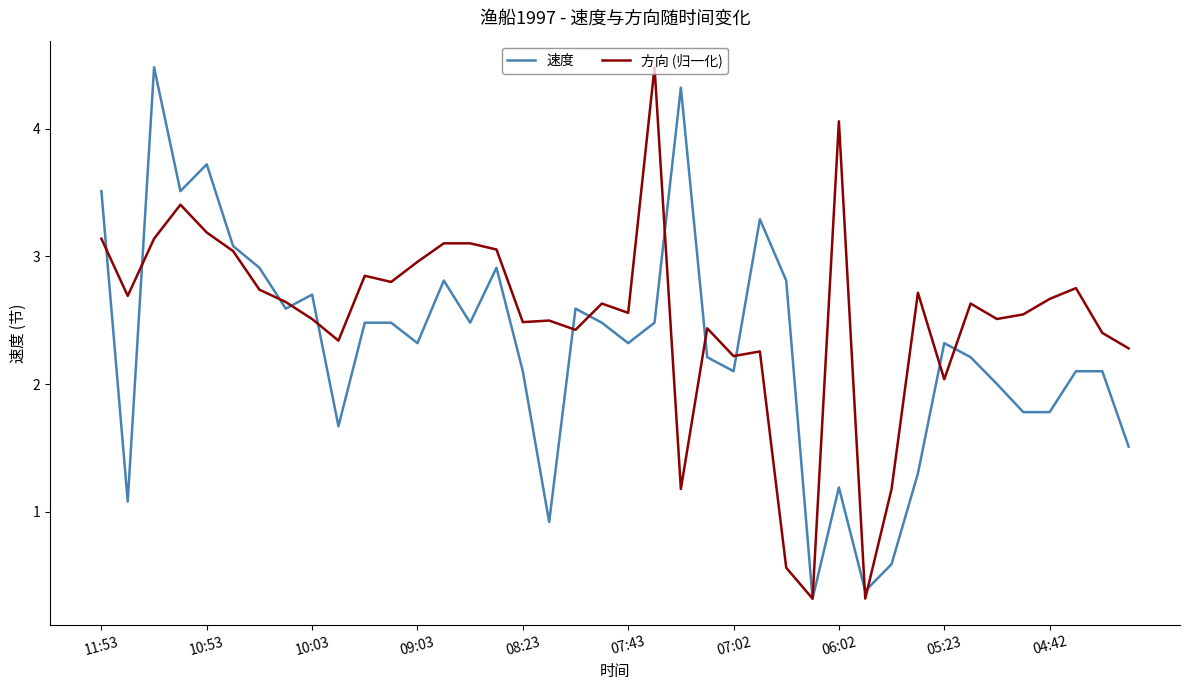

What is the lowest value of the 方向 (归一化) series?

0.3